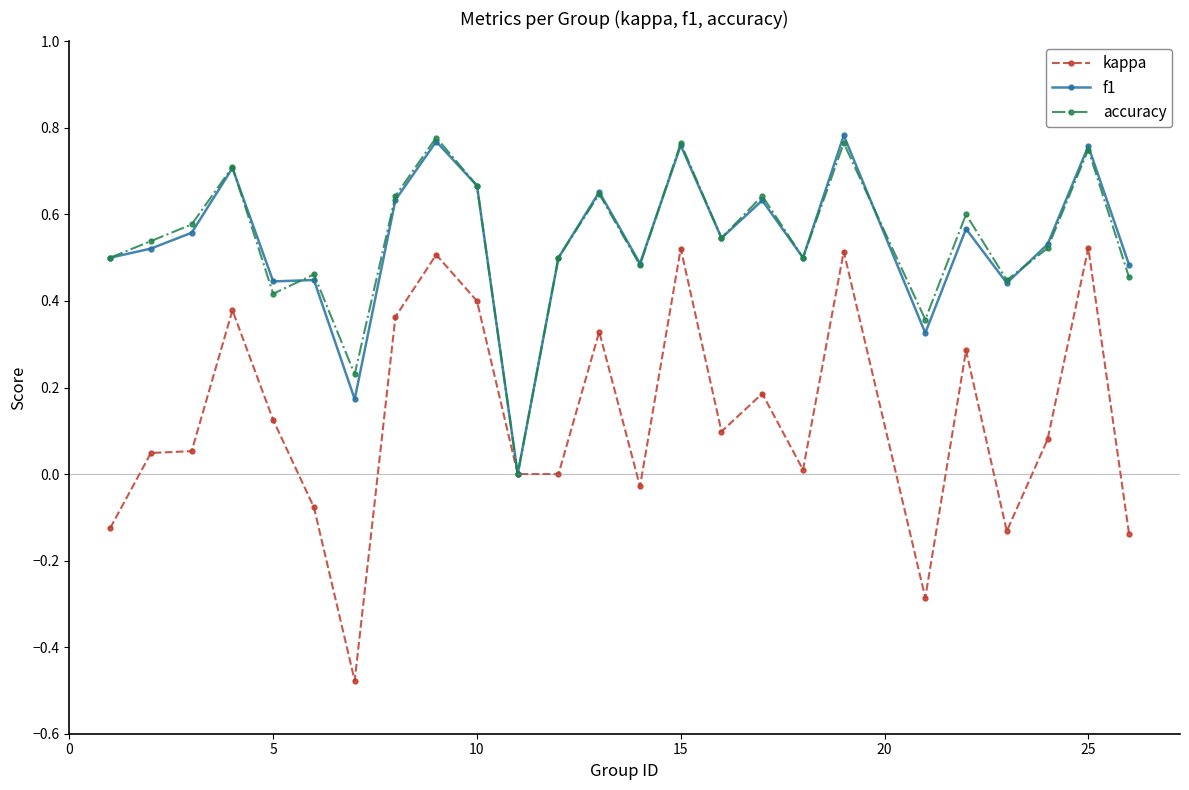

In f1, how many points are lower than both neighbors (excluding endpoints)?

8